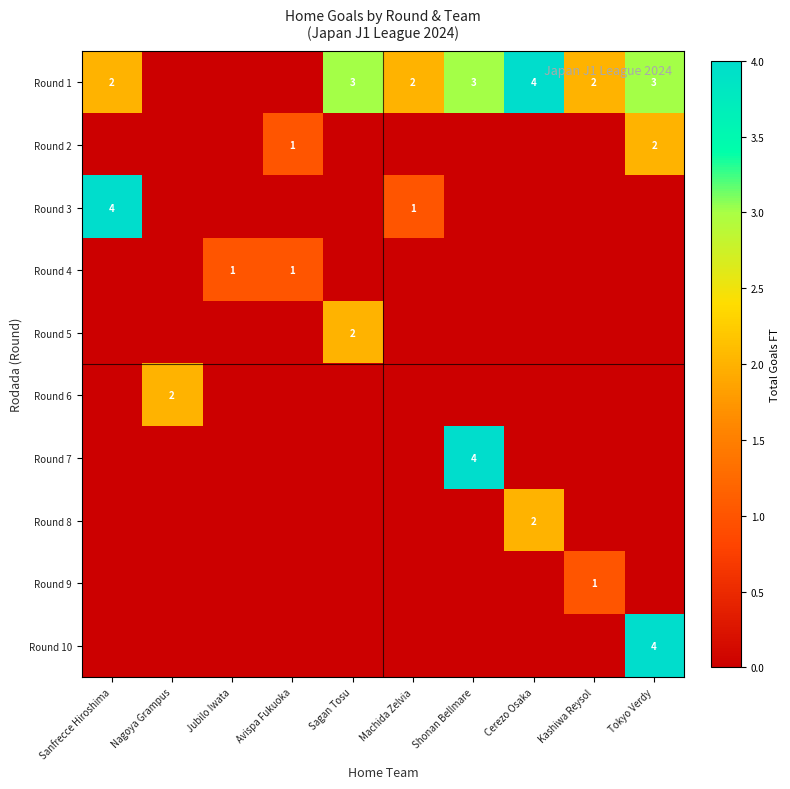

What is the spread (max minus min) of values at Machida Zelvia?

2